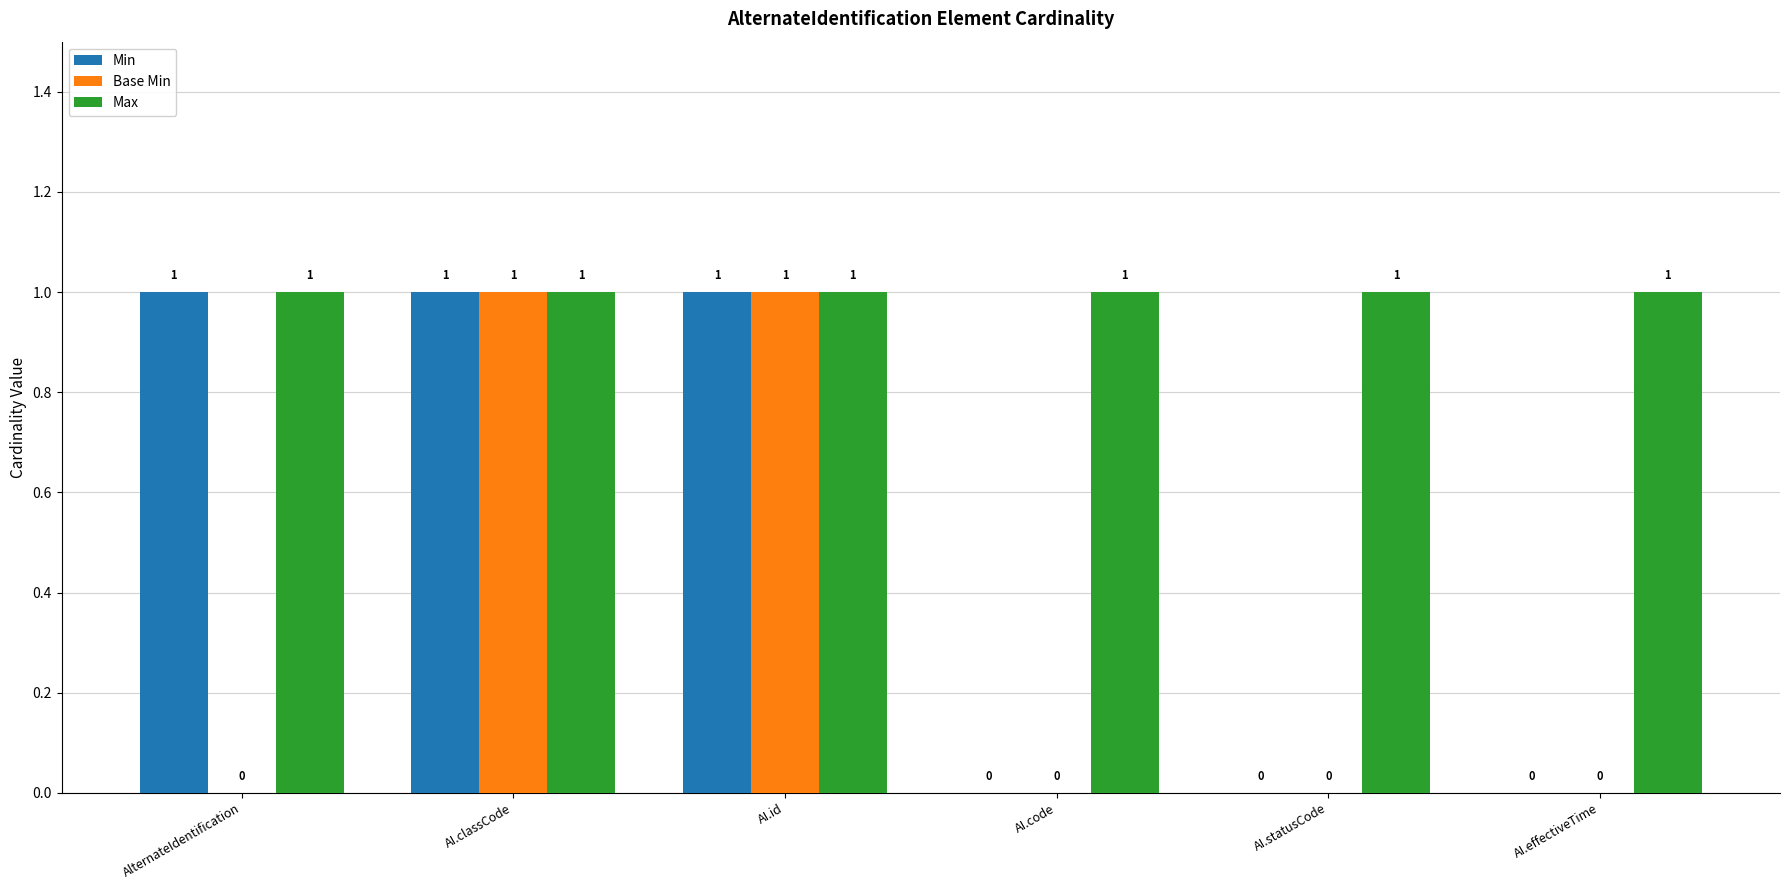

Reading left to right, transcribe all the data shown in this chart.

Min: AlternateIdentification=1	AI.classCode=1	AI.id=1	AI.code=0	AI.statusCode=0	AI.effectiveTime=0
Base Min: AlternateIdentification=0	AI.classCode=1	AI.id=1	AI.code=0	AI.statusCode=0	AI.effectiveTime=0
Max: AlternateIdentification=1	AI.classCode=1	AI.id=1	AI.code=1	AI.statusCode=1	AI.effectiveTime=1